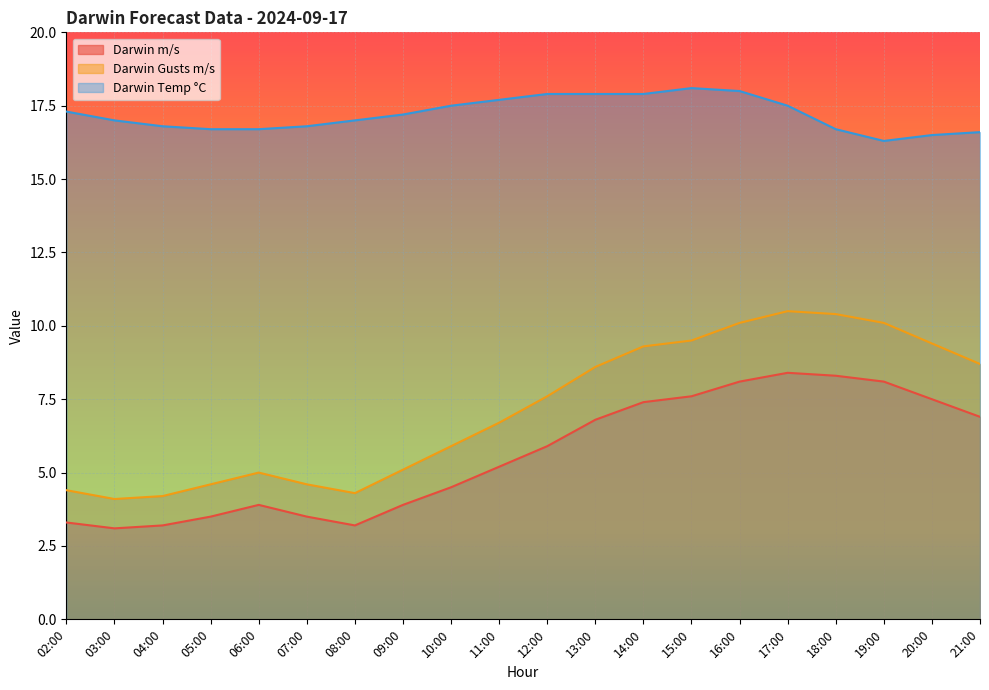

Rank the series at 05:00 from highest to lowest value.

Darwin Temp °C, Darwin Gusts m/s, Darwin m/s